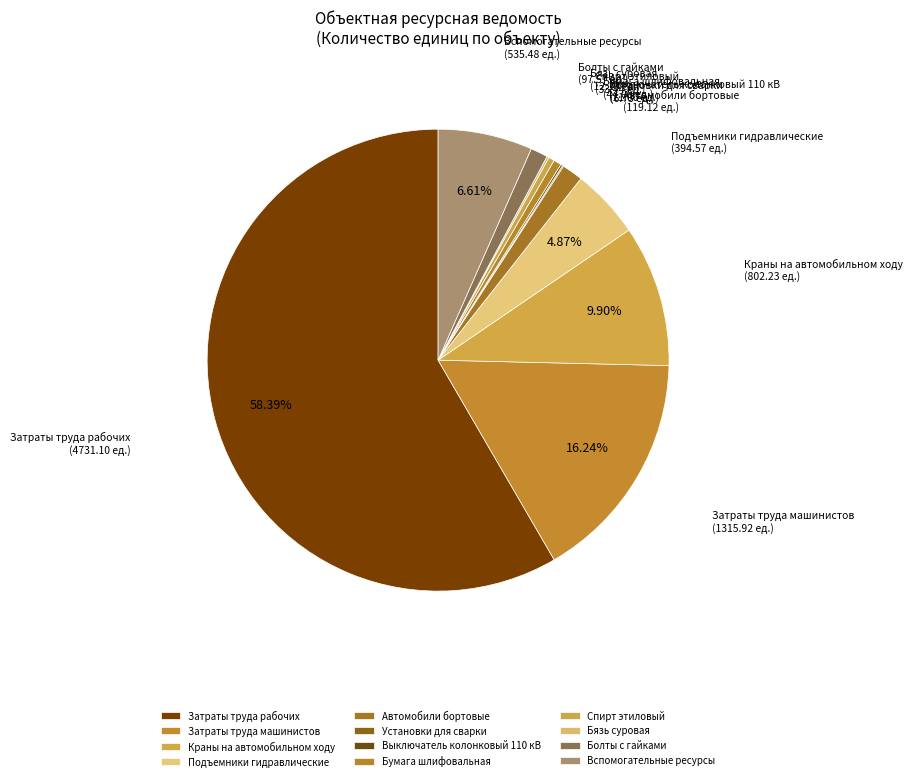

Do Бумага шлифовальная and Болты с гайками together represent more than half of the pie?

No